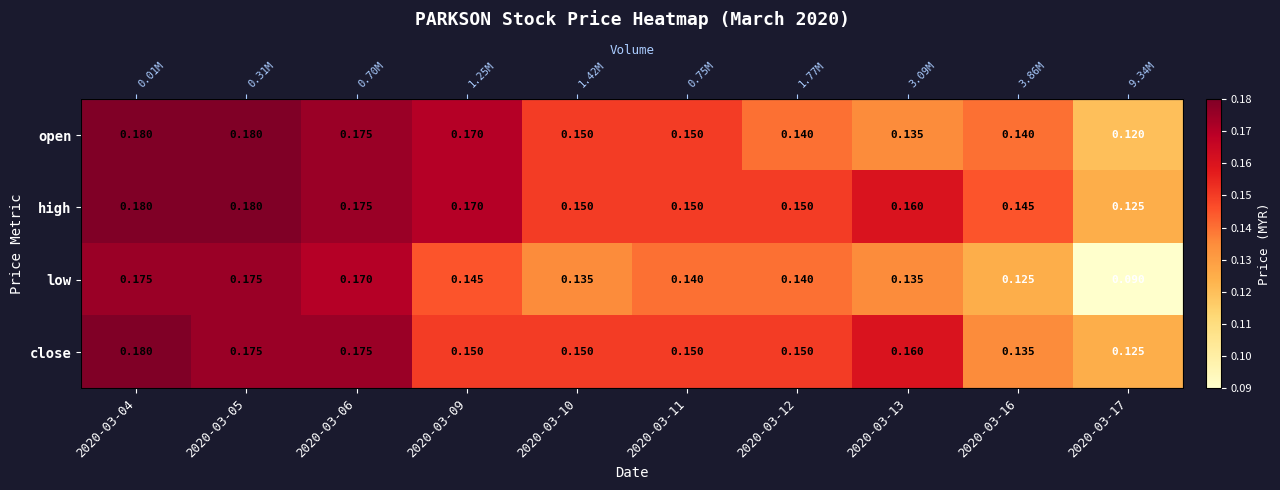

At which category is the sum across all series the highest?

2020-03-04